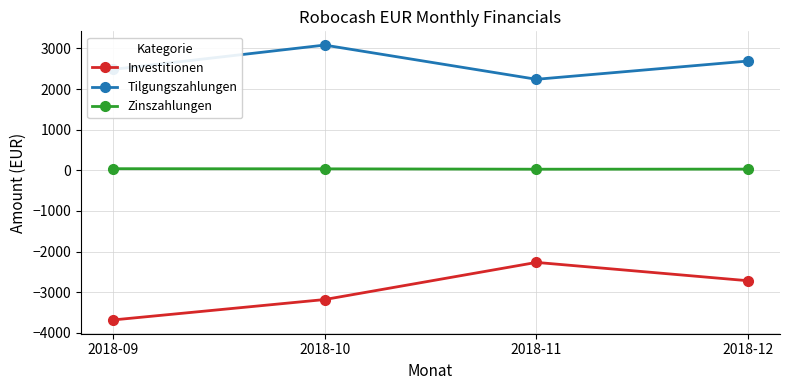

Which label corresponds to the smallest value in the chart?

2018-09